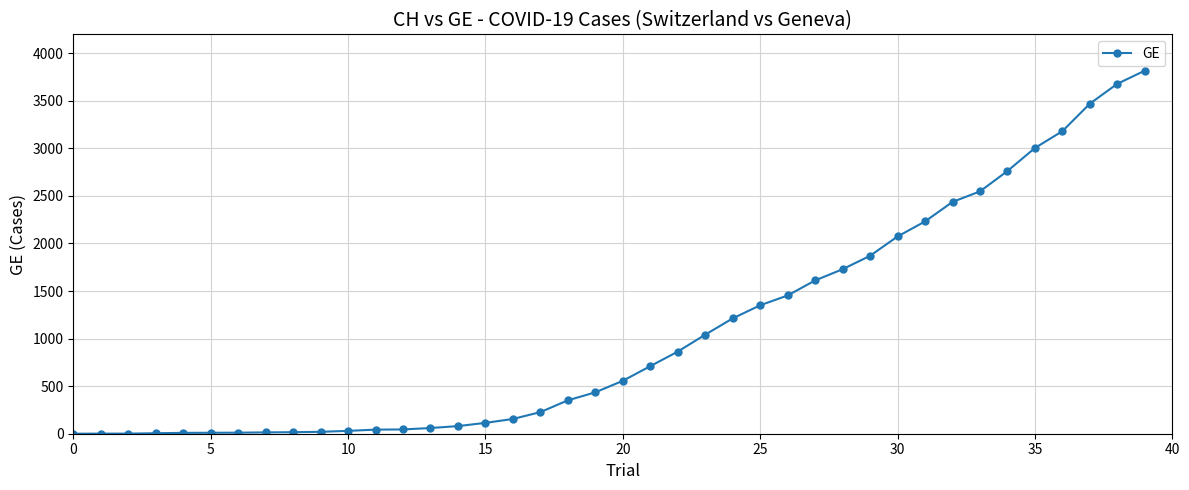

What is the greatest value displayed?

3816